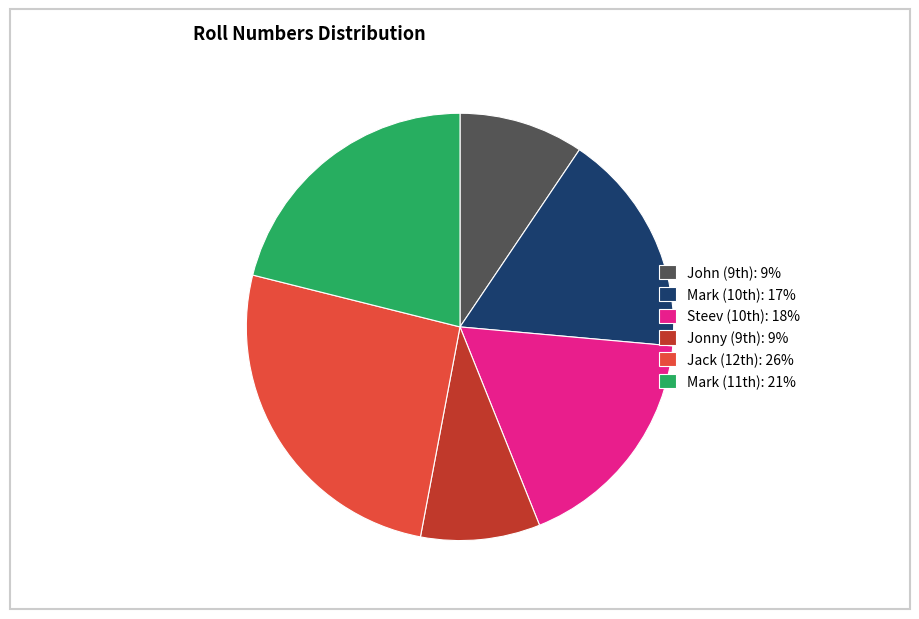

How many slices are in this pie chart?

6